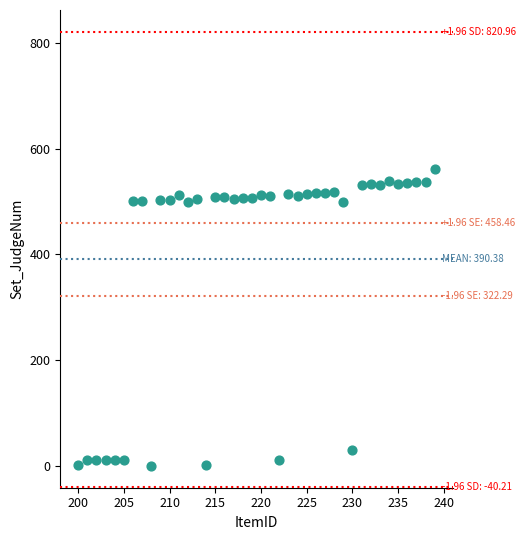

What is the range of X values (max minus min)?

39